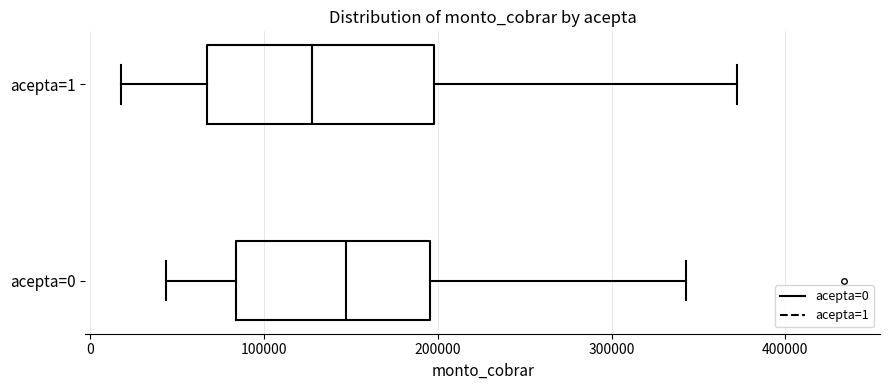

Where is the left edge of the box for acepta=0 on the x-axis? The values are not printed on the chart, so give them approximately, as read against the axis.

80000